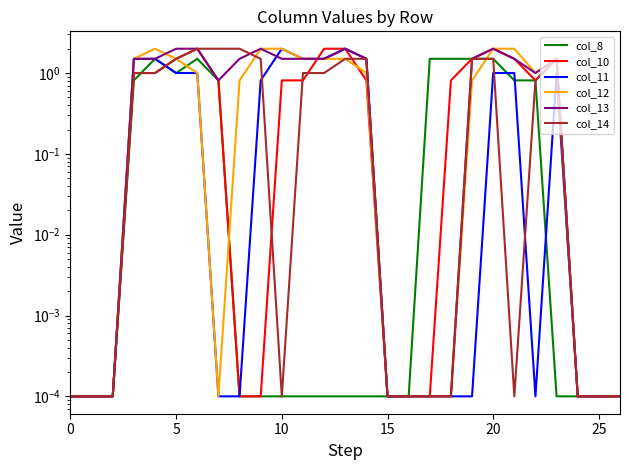

Is it true that col_10 equals 0.0 at 9?

False